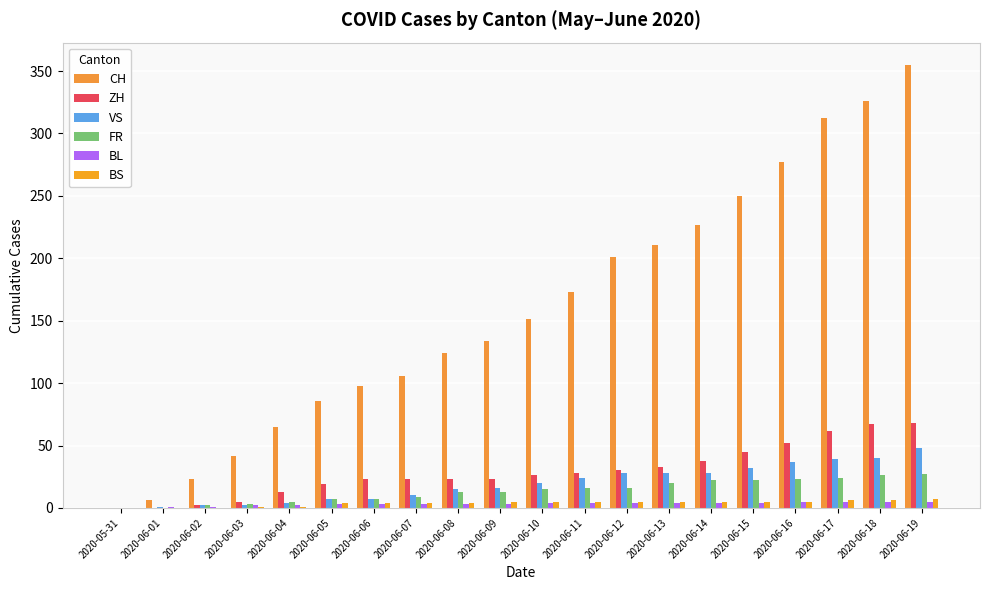

What is the label of the 17th bar from the left?

2020-06-16